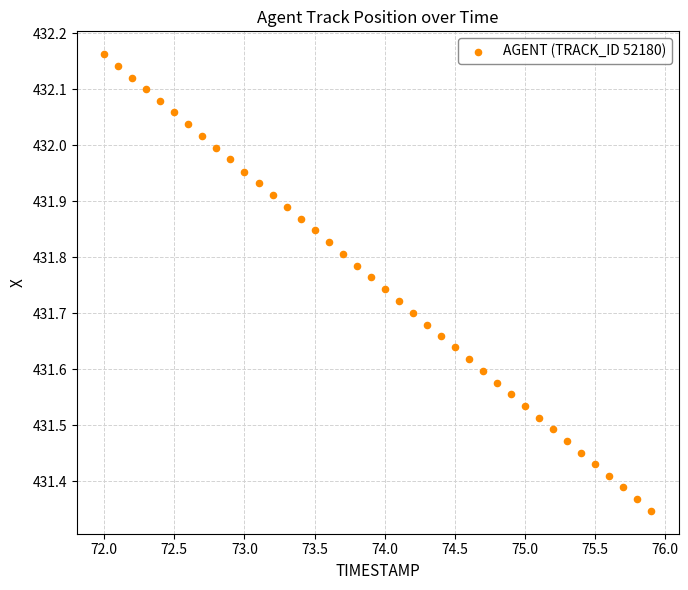

What is the range of X values (max minus min)?

3.9